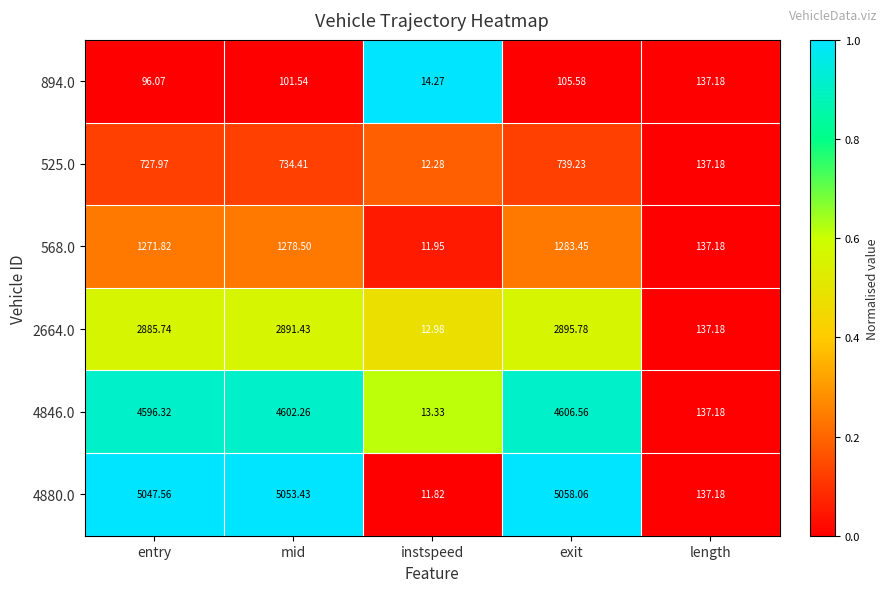

Which series changed the most between entry and mid?

568.0